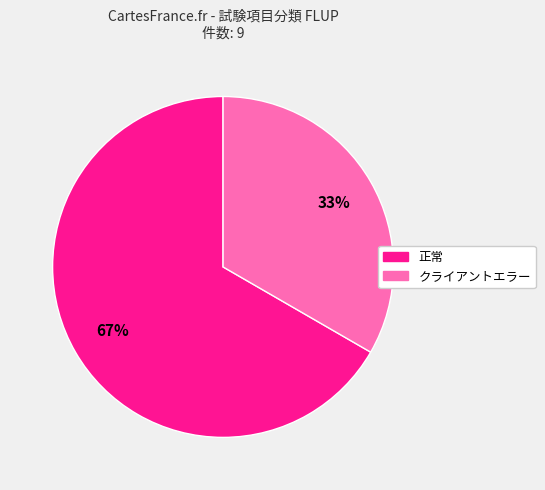

What is the ratio of the value at クライアントエラー to the value at 正常?

0.5